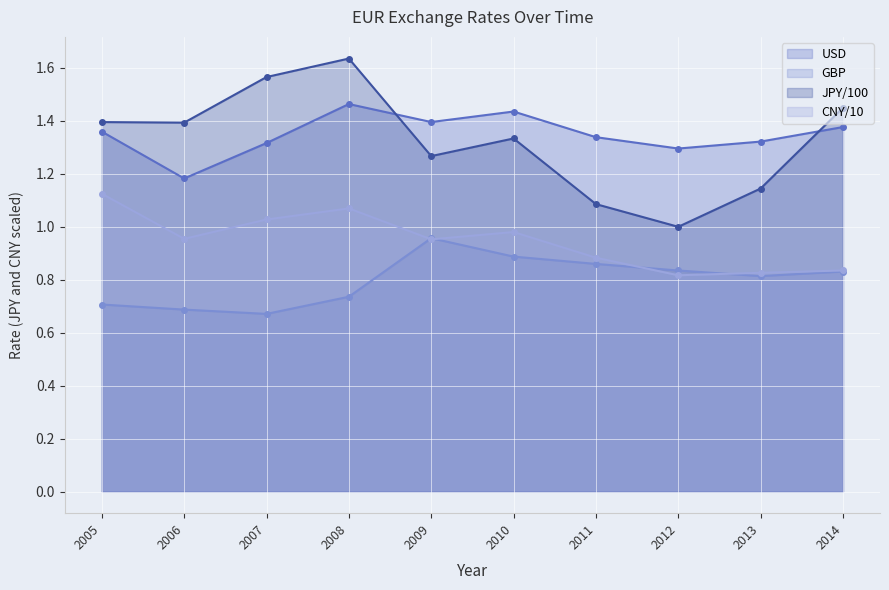

How many data points does each series have?

10